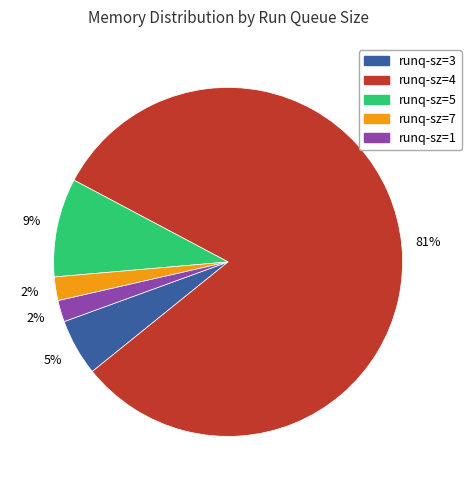

To the nearest percent, what is the average slice percentage?

20%